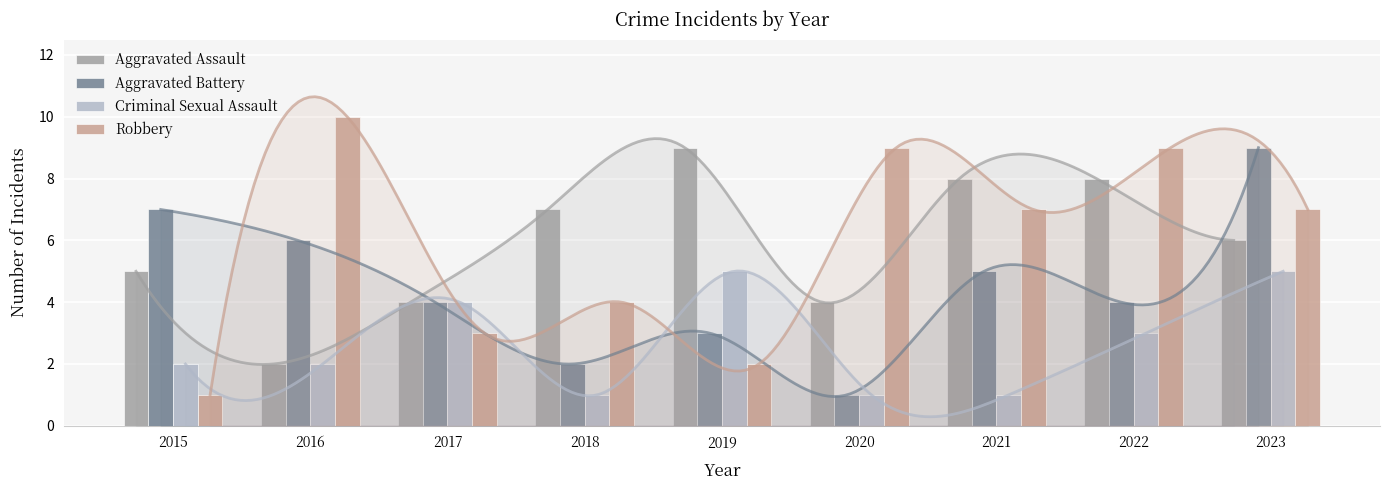

What is the sum of the Criminal Sexual Assault values at 2017 and 2023?

9